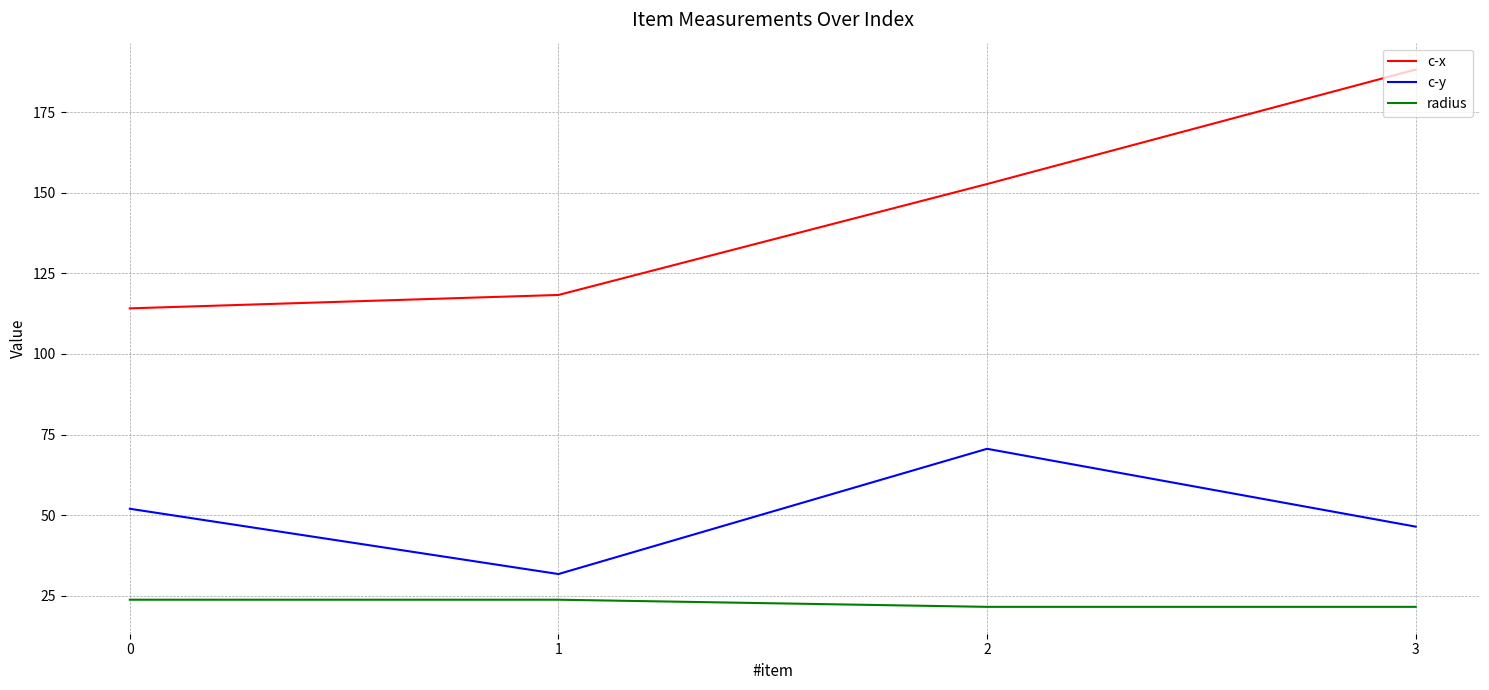

At which label does c-y reach its minimum?

1